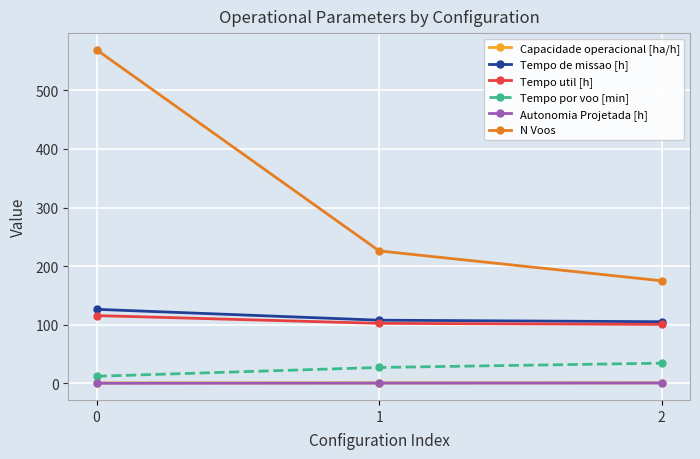

Which series has the largest range (max minus min)?

N Voos